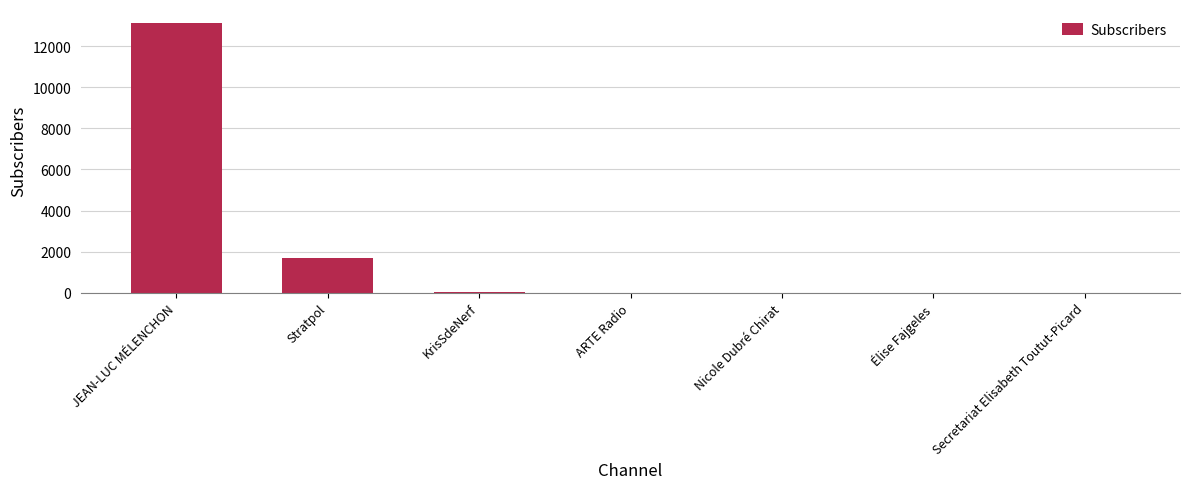

How many values exceed 0?

3